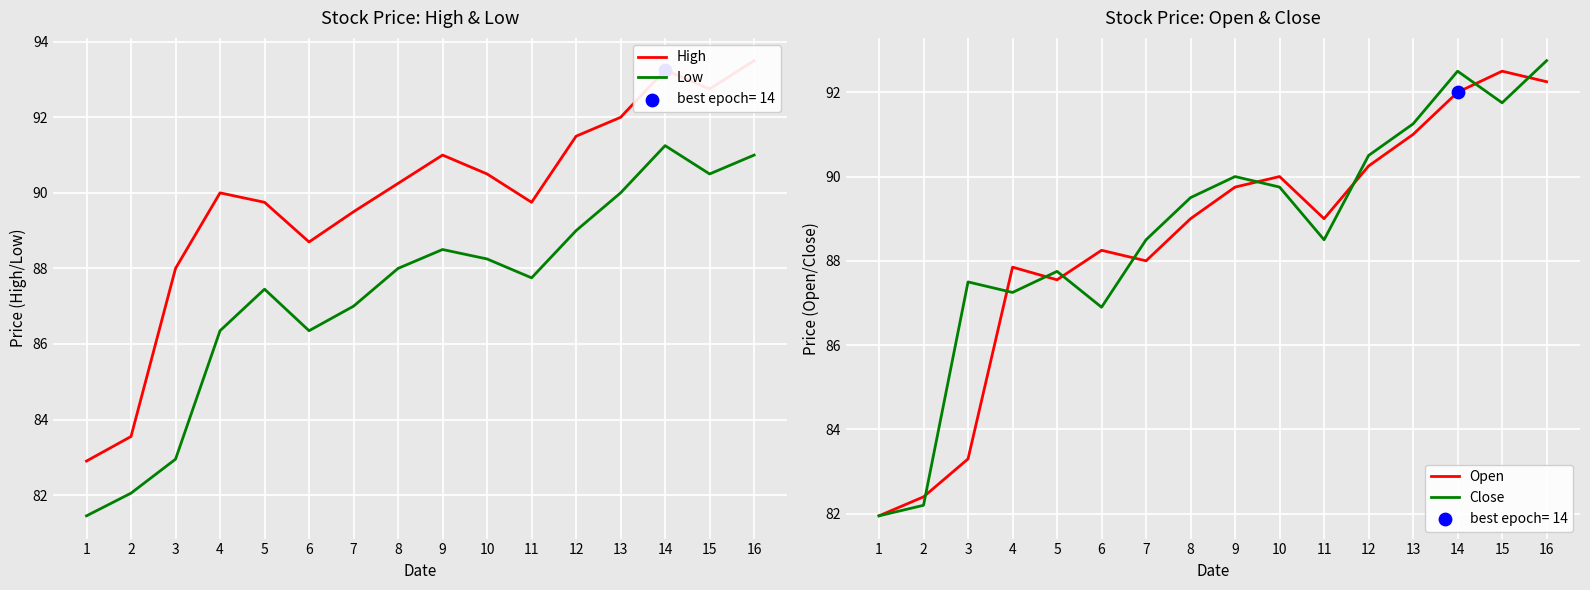

What is the total value across all series at 9?

359.2